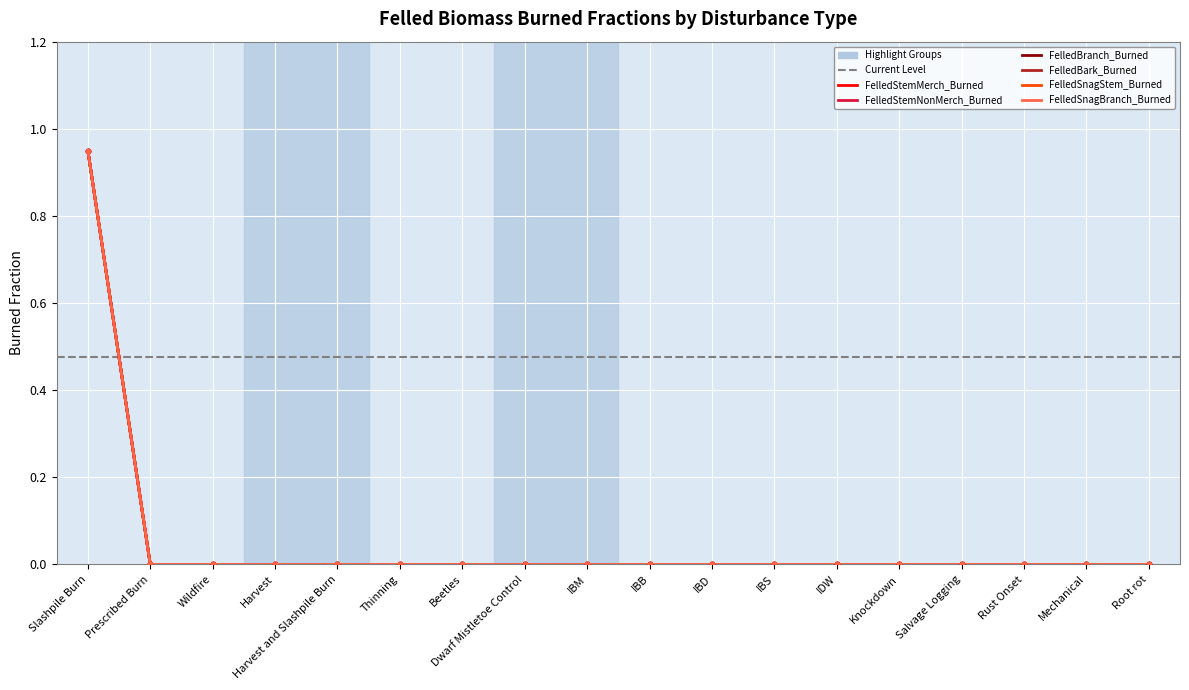

Reading left to right, extract all data points from this chart.

FelledStemMerch_Burned: Slashpile Burn=0.9	Prescribed Burn=0.0	Wildfire=0.0	Harvest=0.0	Harvest and Slashpile Burn=0.0	Thinning=0.0	Beetles=0.0	Dwarf Mistletoe Control=0.0	IBM=0.0	IBB=0.0	IBD=0.0	IBS=0.0	IDW=0.0	Knockdown=0.0	Salvage Logging=0.0	Rust Onset=0.0	Mechanical=0.0	Root rot=0.0
FelledStemNonMerch_Burned: Slashpile Burn=0.9	Prescribed Burn=0.0	Wildfire=0.0	Harvest=0.0	Harvest and Slashpile Burn=0.0	Thinning=0.0	Beetles=0.0	Dwarf Mistletoe Control=0.0	IBM=0.0	IBB=0.0	IBD=0.0	IBS=0.0	IDW=0.0	Knockdown=0.0	Salvage Logging=0.0	Rust Onset=0.0	Mechanical=0.0	Root rot=0.0
FelledBranch_Burned: Slashpile Burn=0.9	Prescribed Burn=0.0	Wildfire=0.0	Harvest=0.0	Harvest and Slashpile Burn=0.0	Thinning=0.0	Beetles=0.0	Dwarf Mistletoe Control=0.0	IBM=0.0	IBB=0.0	IBD=0.0	IBS=0.0	IDW=0.0	Knockdown=0.0	Salvage Logging=0.0	Rust Onset=0.0	Mechanical=0.0	Root rot=0.0
FelledBark_Burned: Slashpile Burn=0.9	Prescribed Burn=0.0	Wildfire=0.0	Harvest=0.0	Harvest and Slashpile Burn=0.0	Thinning=0.0	Beetles=0.0	Dwarf Mistletoe Control=0.0	IBM=0.0	IBB=0.0	IBD=0.0	IBS=0.0	IDW=0.0	Knockdown=0.0	Salvage Logging=0.0	Rust Onset=0.0	Mechanical=0.0	Root rot=0.0
FelledSnagStem_Burned: Slashpile Burn=0.9	Prescribed Burn=0.0	Wildfire=0.0	Harvest=0.0	Harvest and Slashpile Burn=0.0	Thinning=0.0	Beetles=0.0	Dwarf Mistletoe Control=0.0	IBM=0.0	IBB=0.0	IBD=0.0	IBS=0.0	IDW=0.0	Knockdown=0.0	Salvage Logging=0.0	Rust Onset=0.0	Mechanical=0.0	Root rot=0.0
FelledSnagBranch_Burned: Slashpile Burn=0.9	Prescribed Burn=0.0	Wildfire=0.0	Harvest=0.0	Harvest and Slashpile Burn=0.0	Thinning=0.0	Beetles=0.0	Dwarf Mistletoe Control=0.0	IBM=0.0	IBB=0.0	IBD=0.0	IBS=0.0	IDW=0.0	Knockdown=0.0	Salvage Logging=0.0	Rust Onset=0.0	Mechanical=0.0	Root rot=0.0